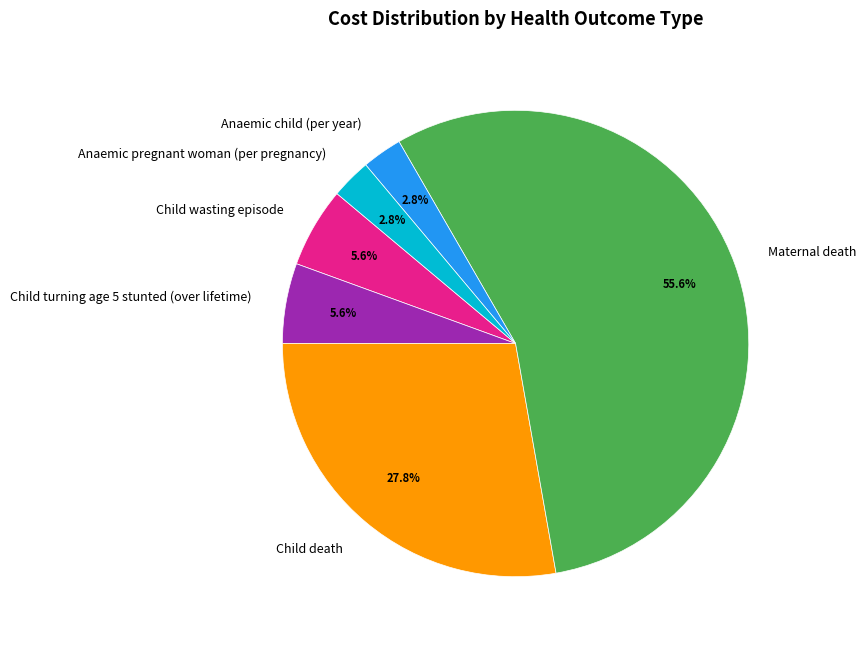

How many slices are in this pie chart?

6